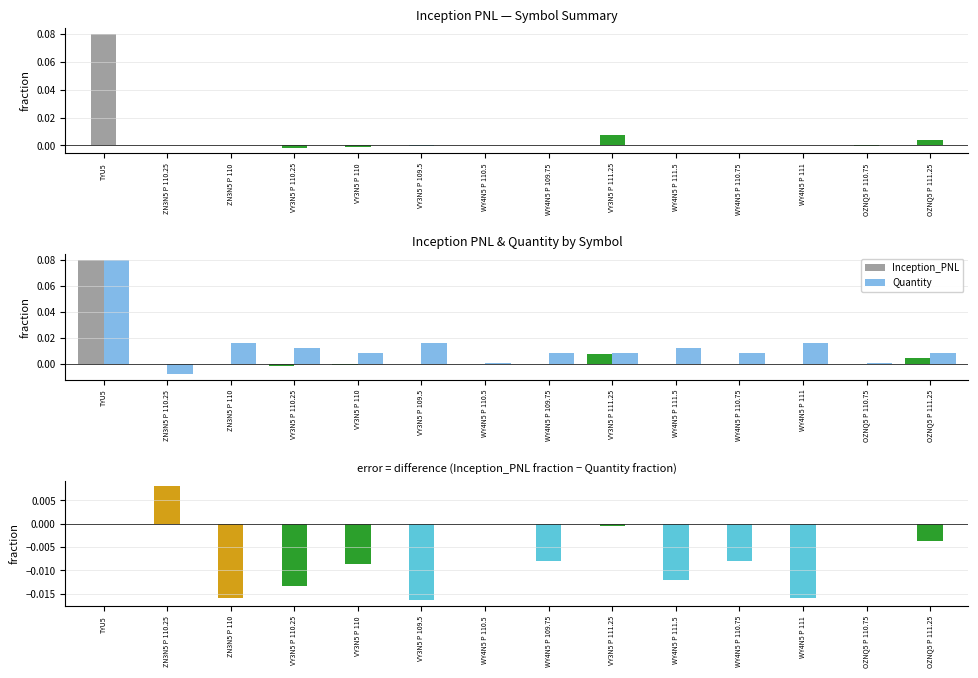

How many values in the Quantity series exceed 0?

13